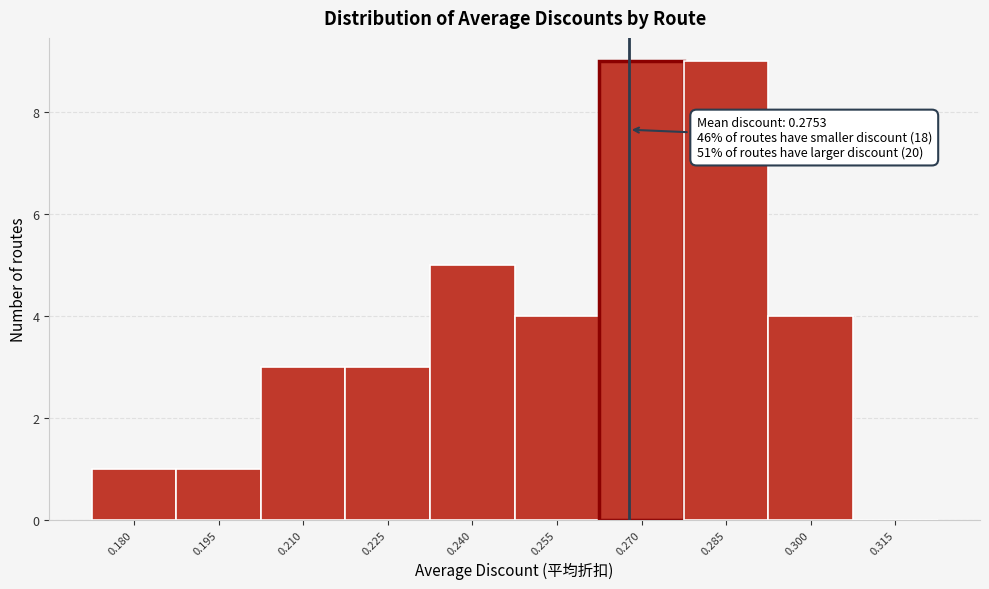

Reading left to right, what are all the values shown in this chart?

0.180=1	0.195=1	0.210=3	0.225=3	0.240=5	0.255=4	0.270=9	0.285=9	0.300=4	0.315=0